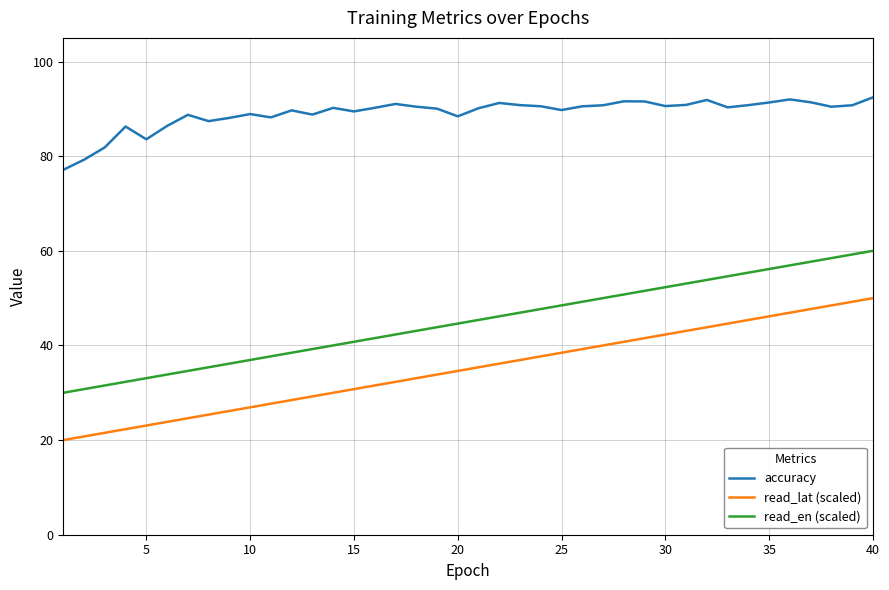

True or false: read_lat (scaled) and accuracy cross at least once.

False